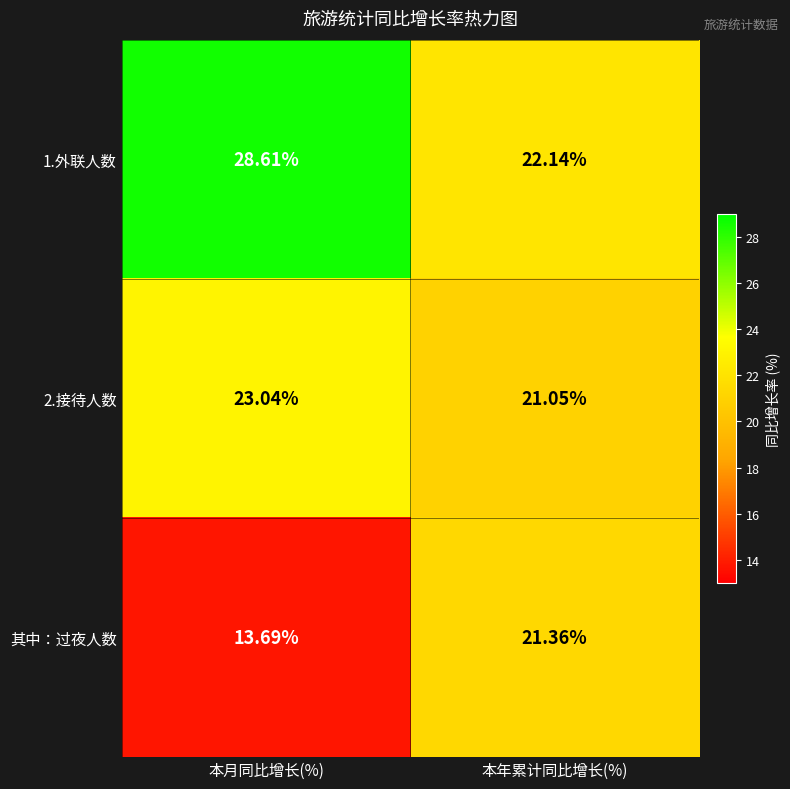

How many categories are shown in the chart?

2